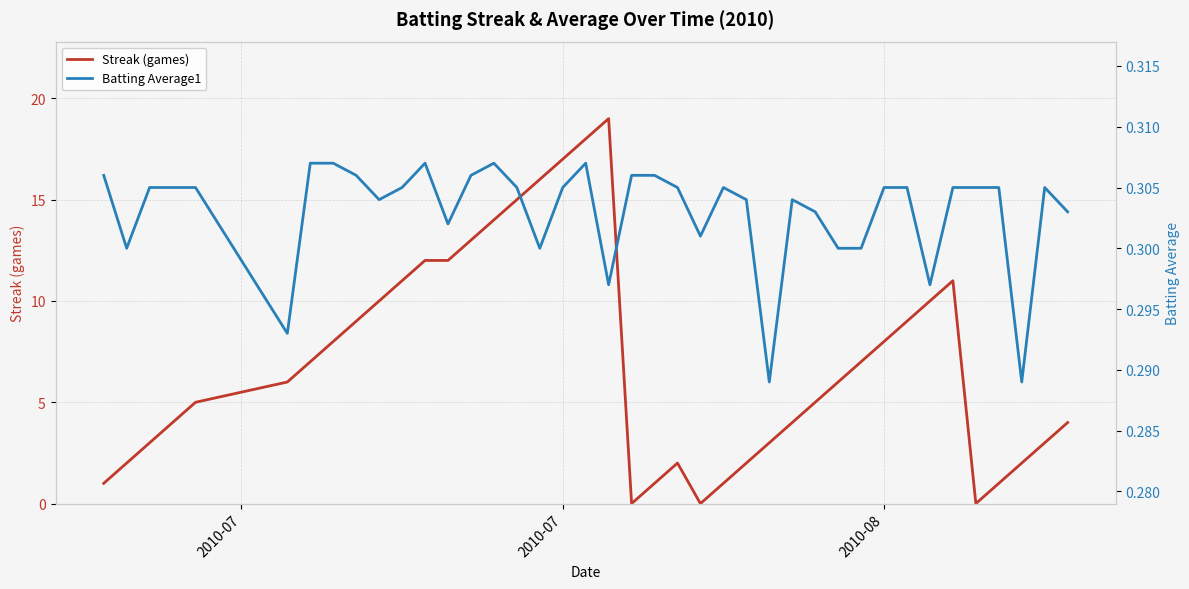

Which series has the widest spread of values?

Streak (games)